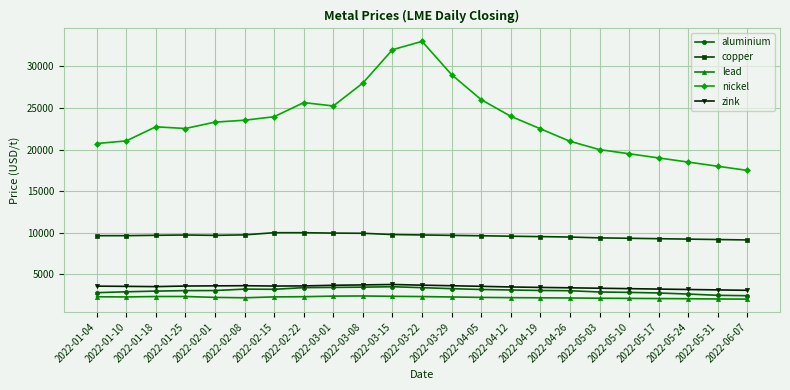

What is the sum of the zink values at 2022-03-22 and 2022-03-01?

7425.0